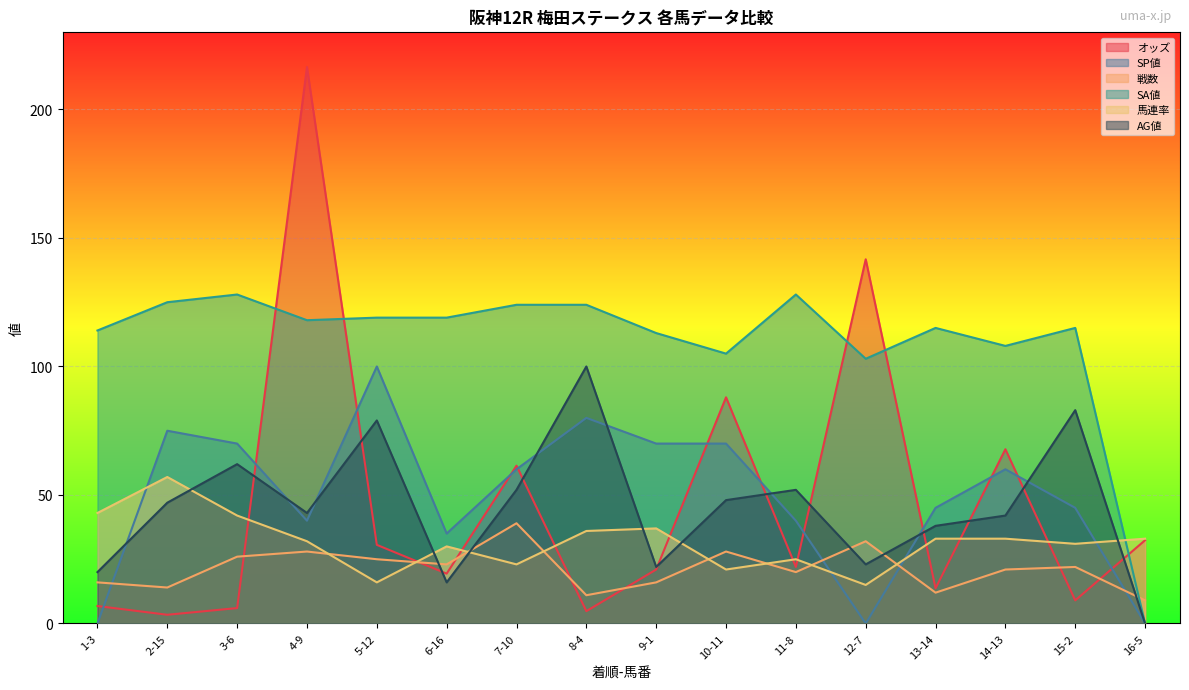

True or false: オッズ has a value of 88.0 at 10-11.

True